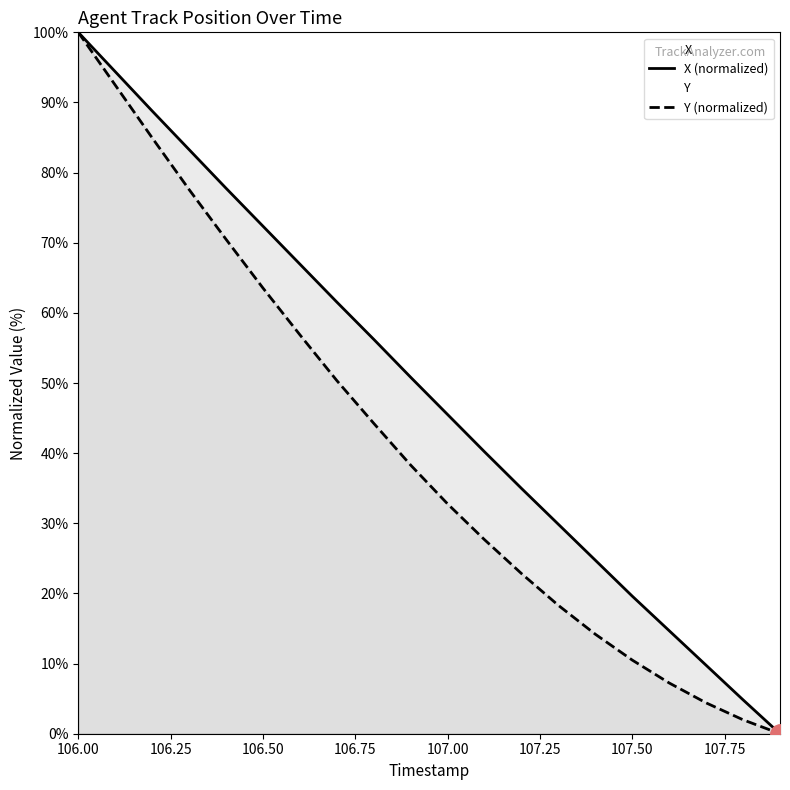

Is the value of X at 107.4 greater than the value of Y at 107.2?

Yes